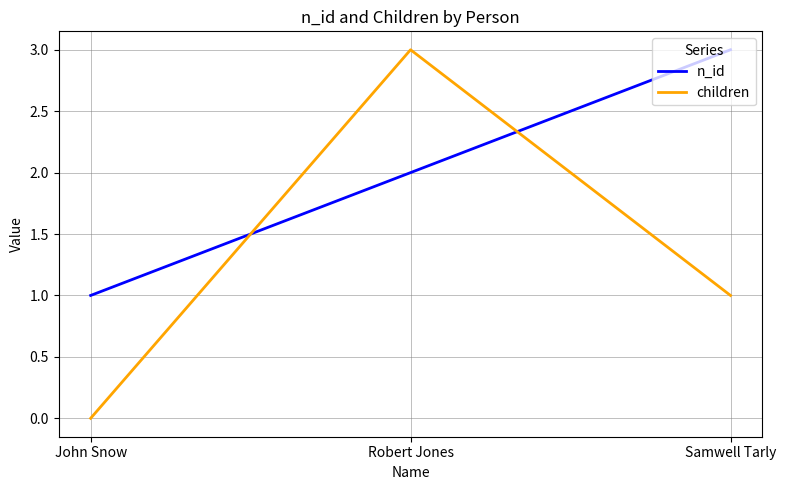

List the labels in order of children value, smallest first.

John Snow, Samwell Tarly, Robert Jones